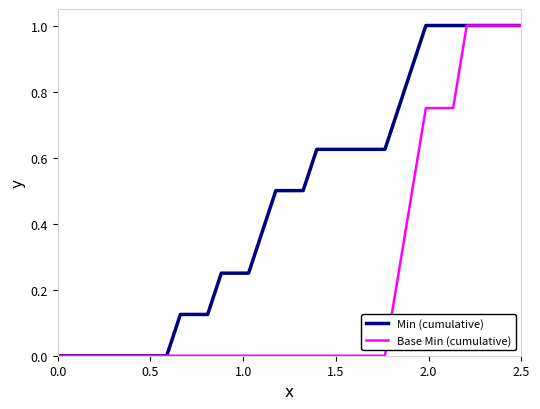

Rank the series by their average value, from lowest to highest.

Base Min (cumulative), Min (cumulative)